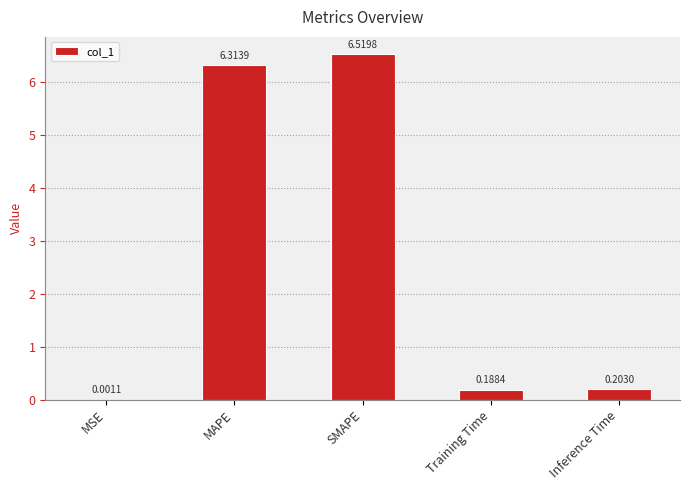

Does the chart contain stacked bars?

No